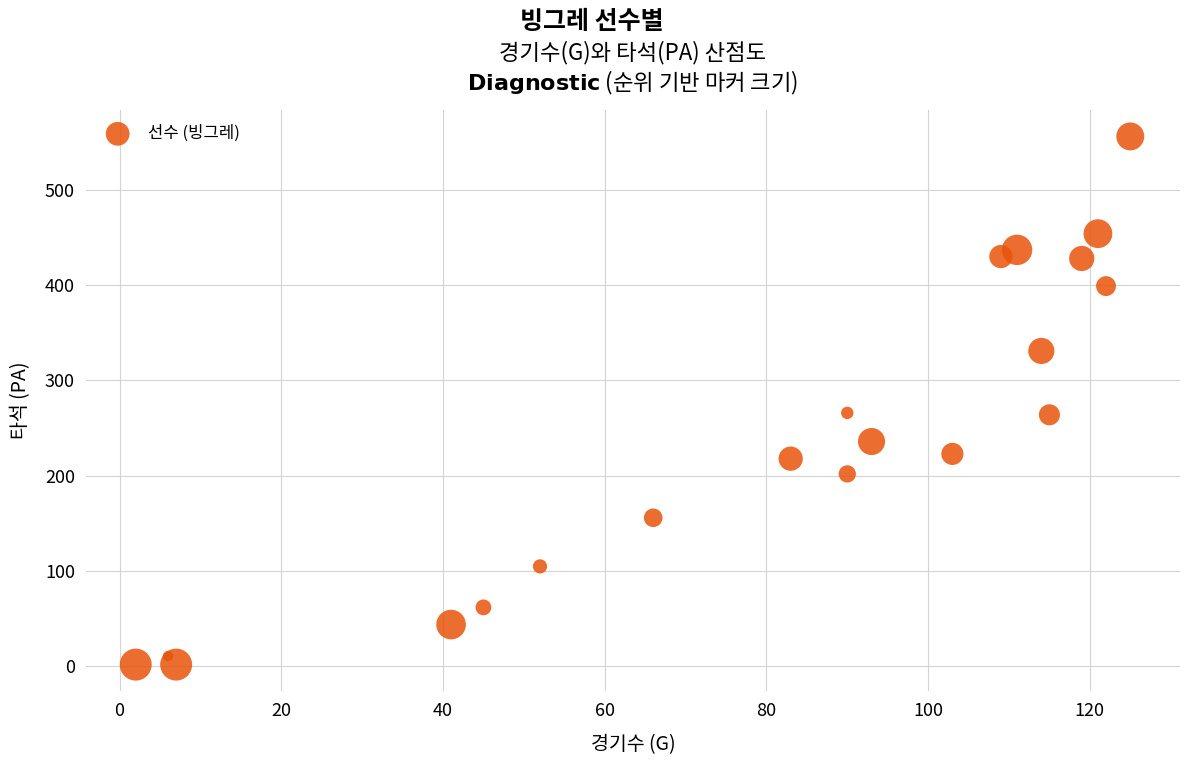

What is the range of X values (max minus min)?

123